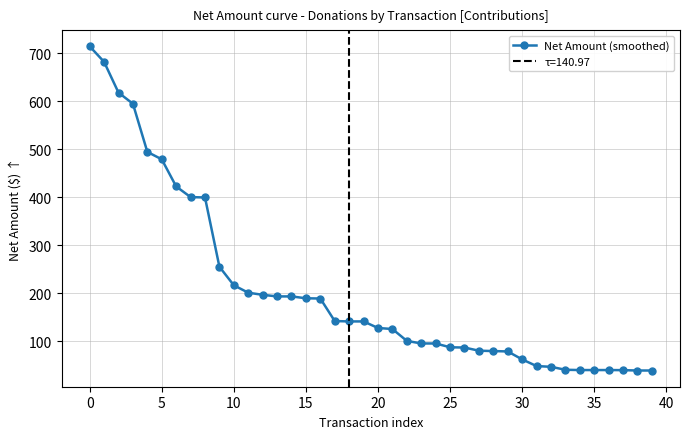

How many data points does each series have?

40